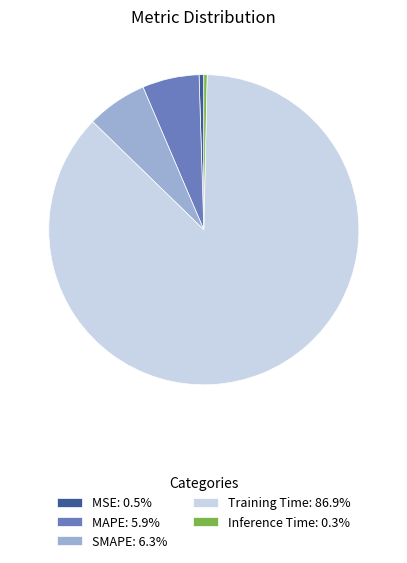

Do Inference Time: 0.3% and MAPE: 5.9% together represent more than half of the pie?

No